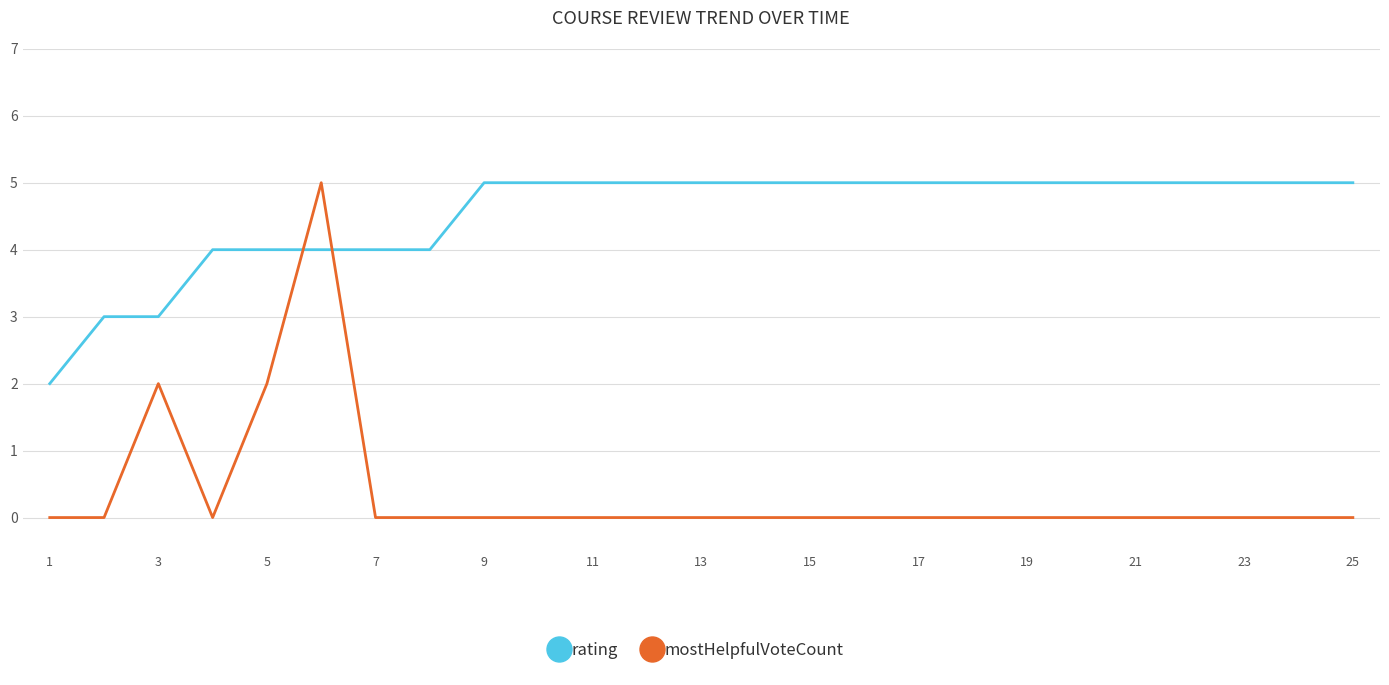

What is the difference between the maximum and minimum values in the rating series?

3